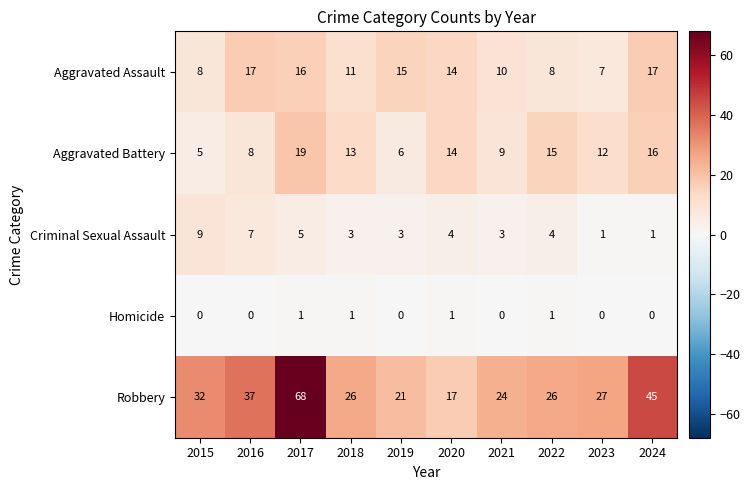

Is it true that Homicide equals 1 at 2022?

True